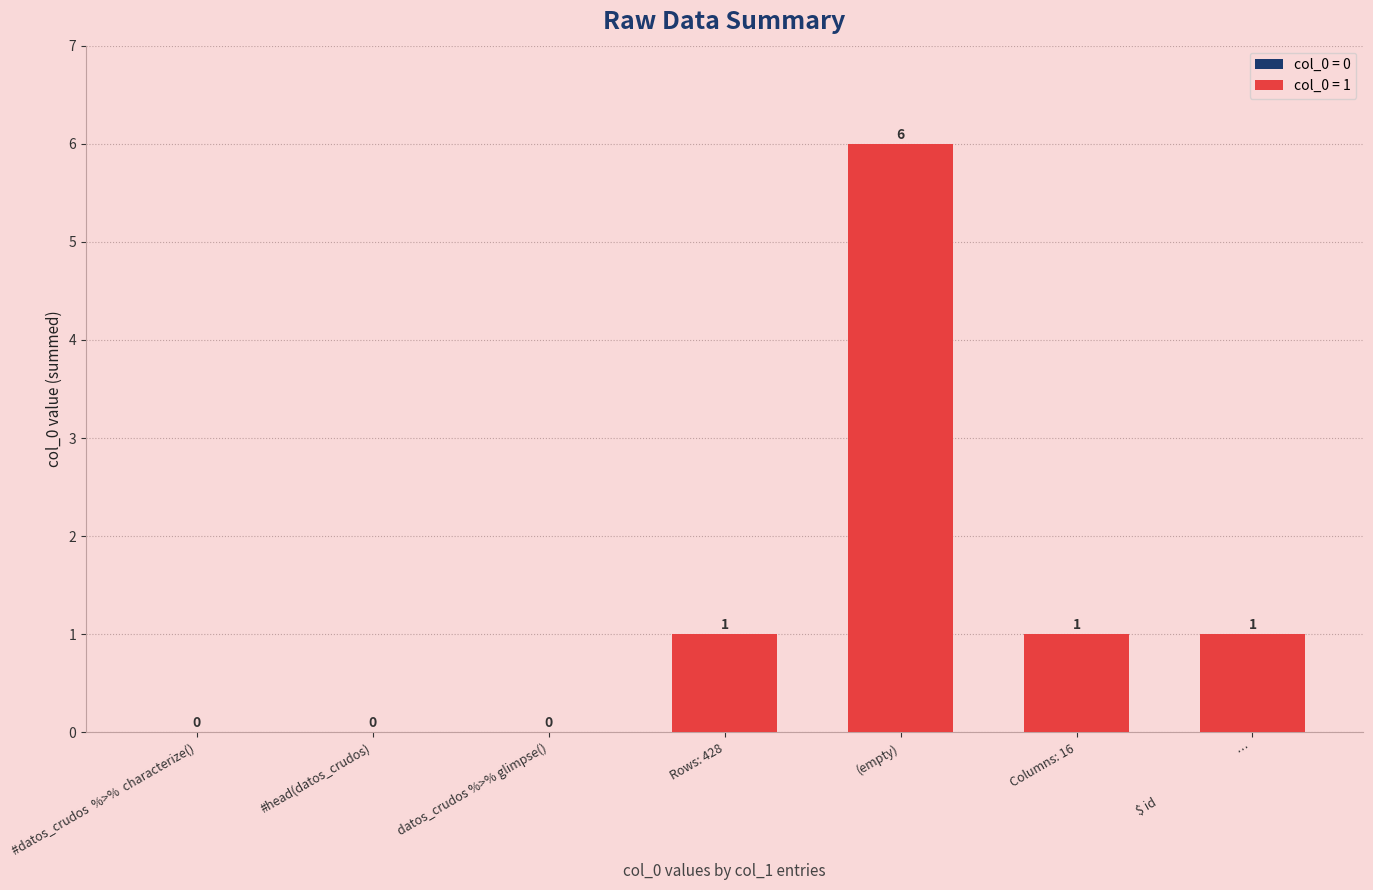

What is the sum of all values?

9